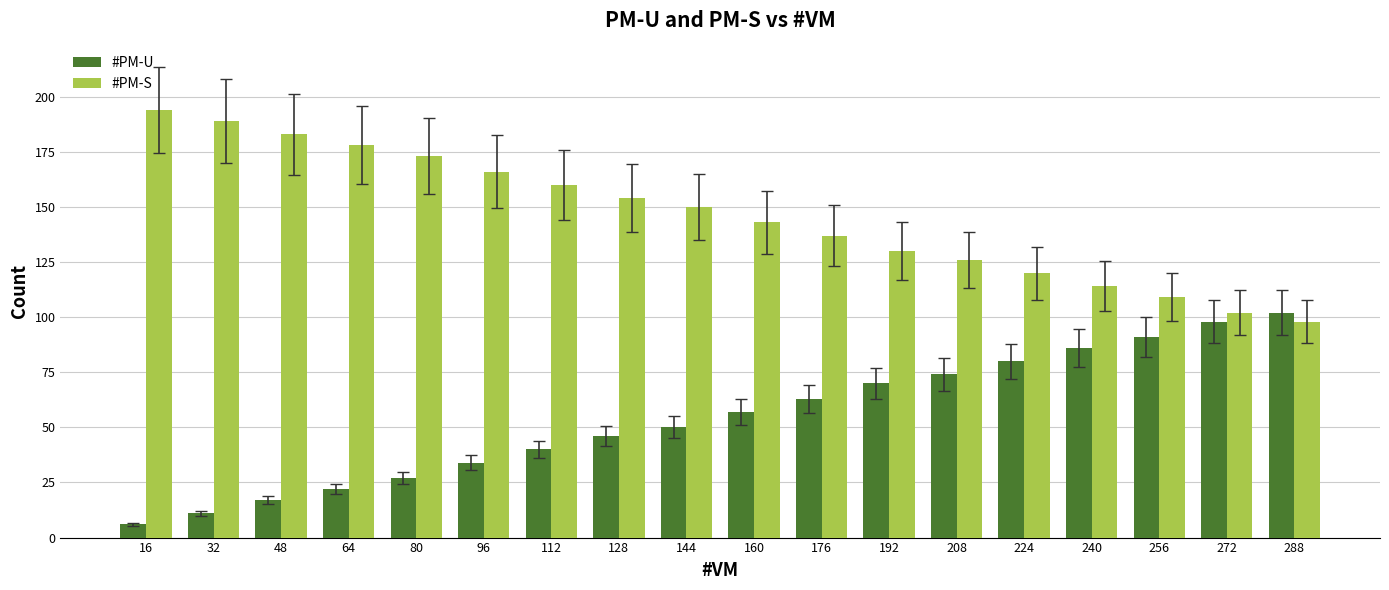

What is the difference between the #PM-S values at 32 and 128?

35